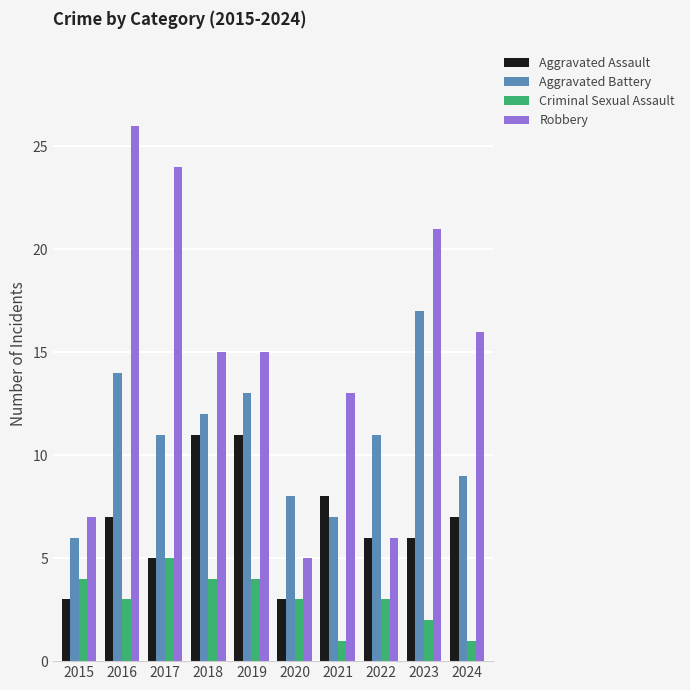

True or false: Criminal Sexual Assault has a value of 2 at 2023.

True